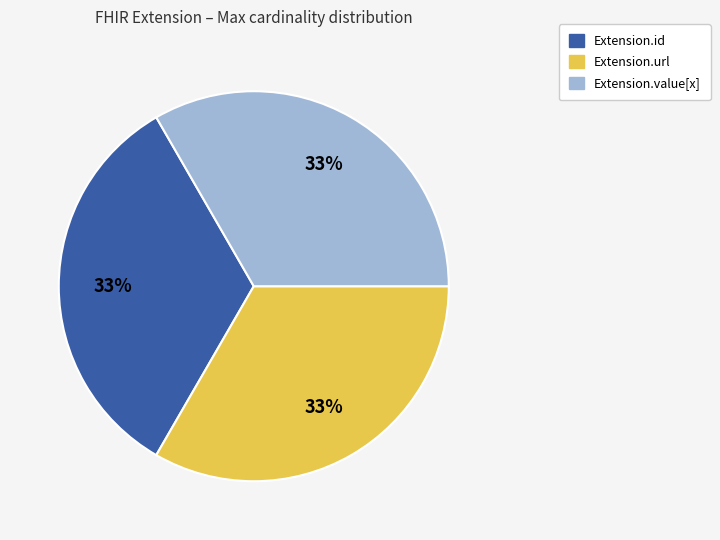

Does any single category account for the majority?

No